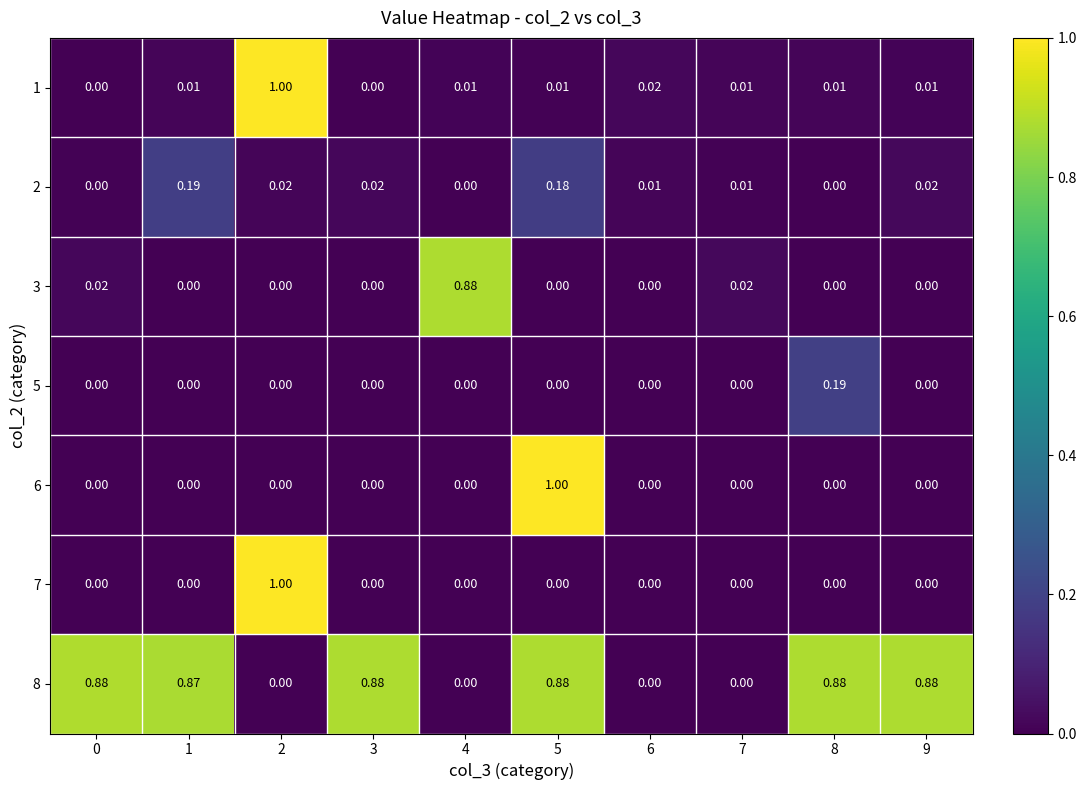

How many data points in 6 are above 0?

1